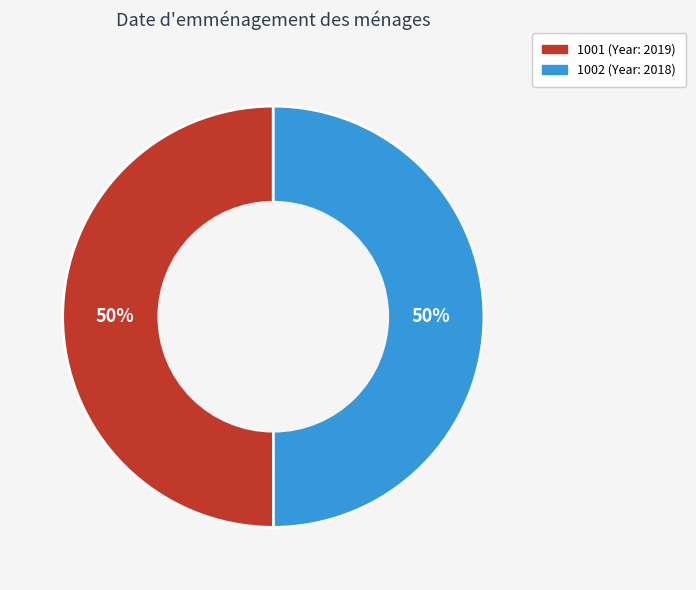

Do 1001 and 1002 together represent more than half of the pie?

Yes